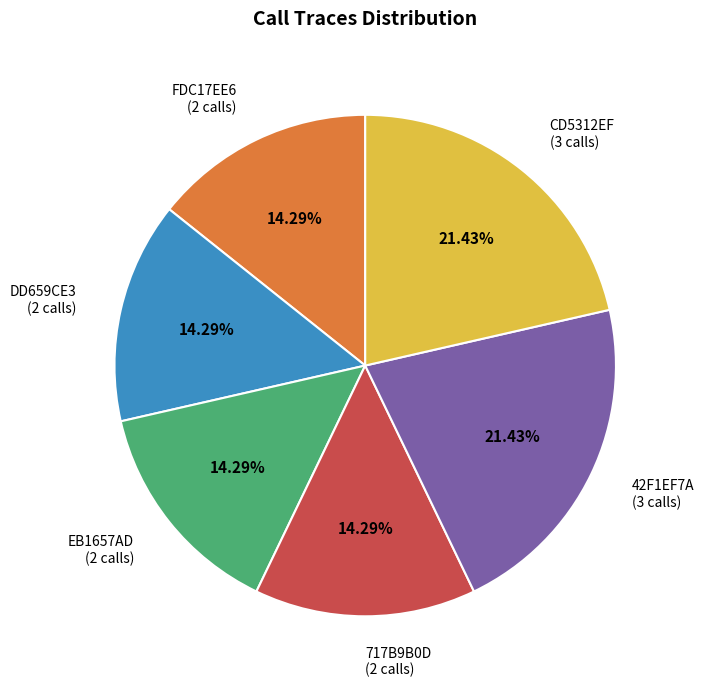

Is there a majority slice in this chart?

No